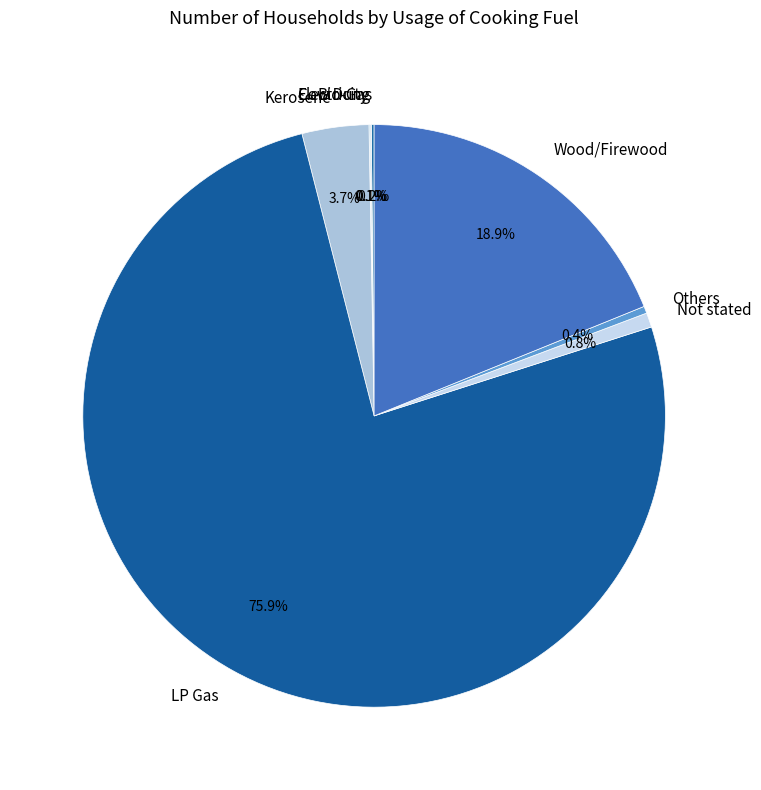

Is the sum of Others and Not stated greater than half?

No